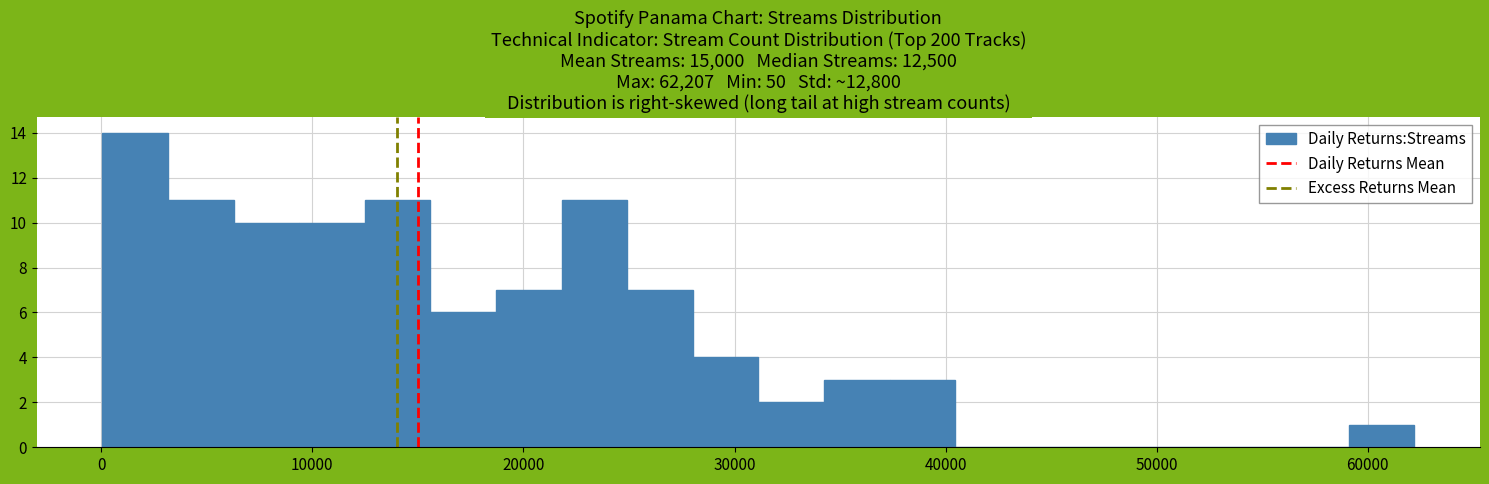

Read against the x-axis, roughly where is the centre of the tallest bar?

2000